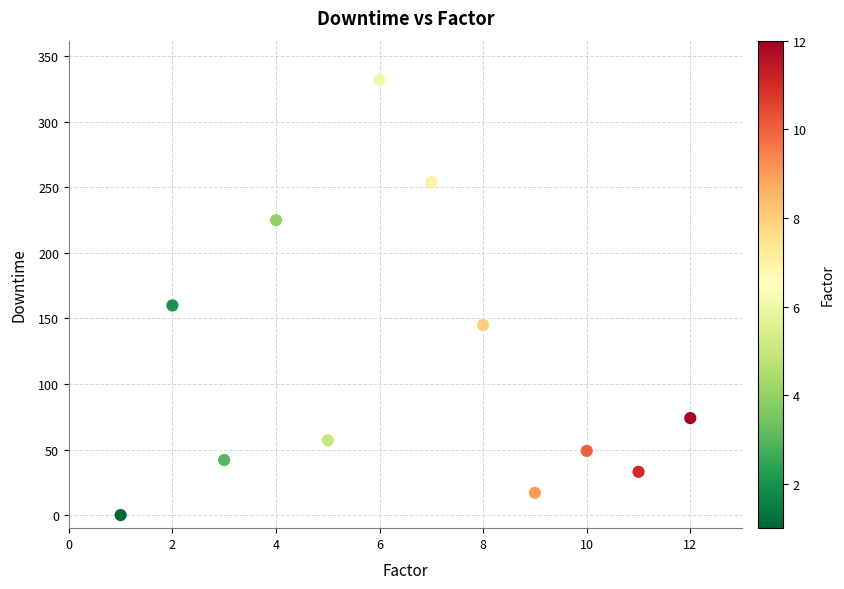

What is the range of X values (max minus min)?

11